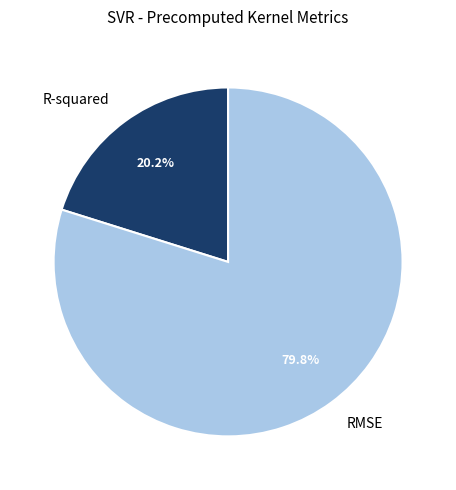

What percentage do RMSE and R-squared together represent?

100.0%